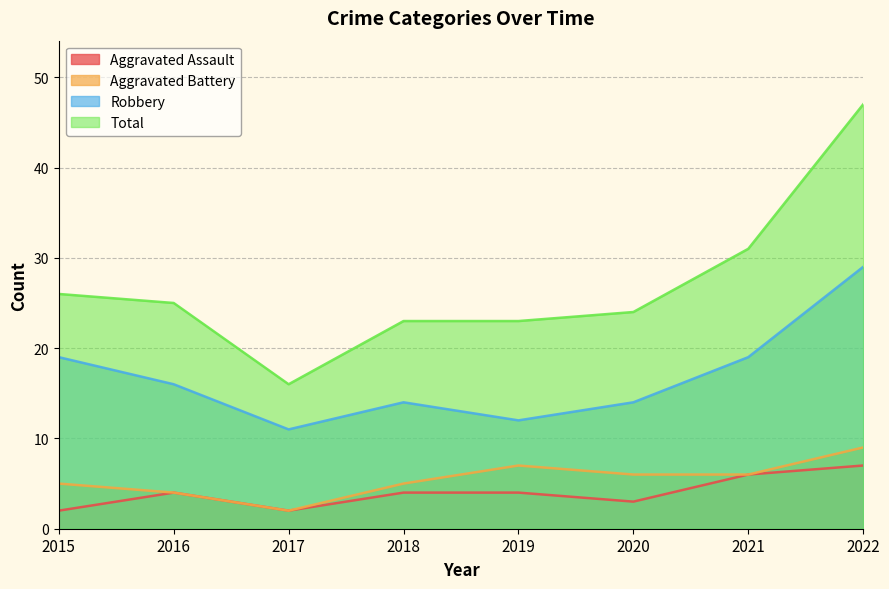

Between 2019 and 2022, which is larger?

2022